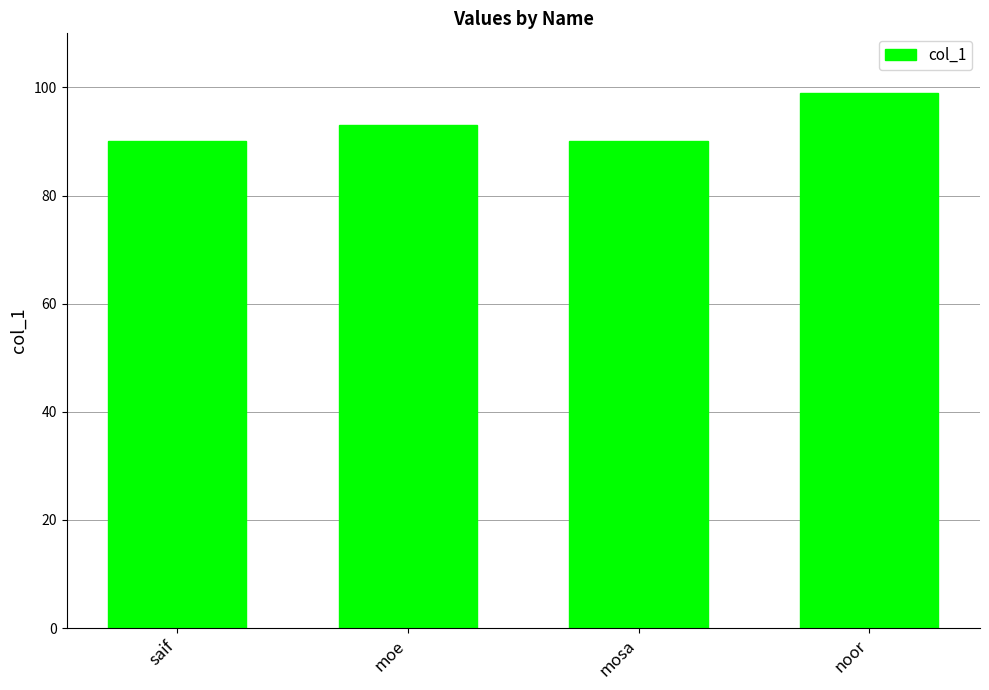

Does the chart contain any negative values?

No